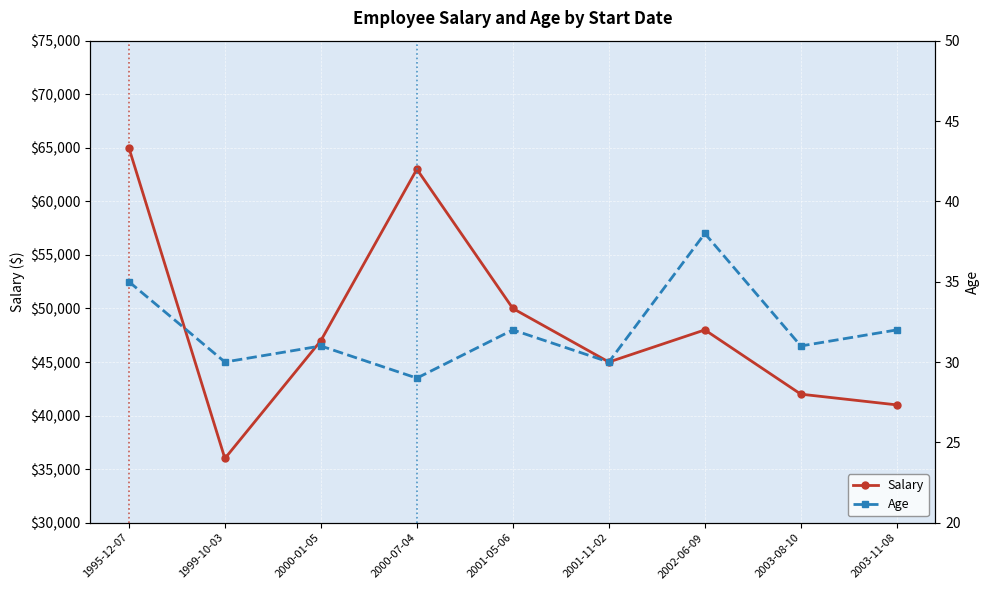

What are all the series names shown in the legend?

Salary, Age